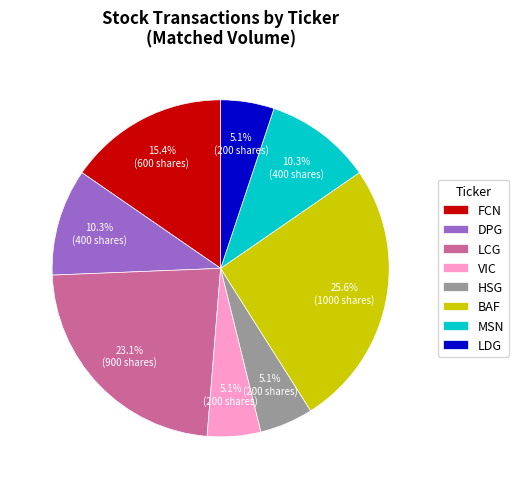

To the nearest percent, what is the difference between the DPG and BAF slice percentages?

15%